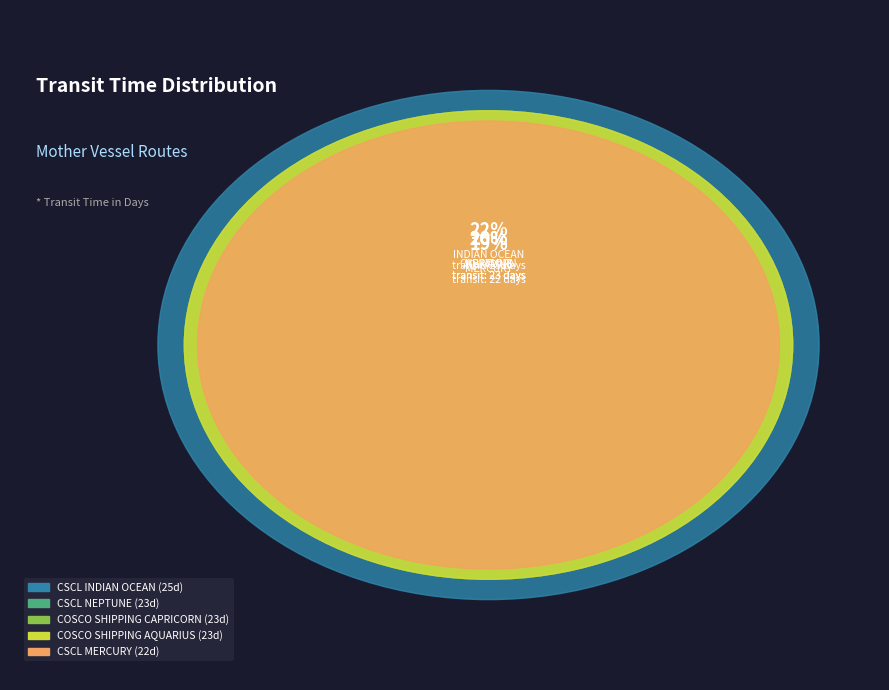

True or false: COSCO SHIPPING CAPRICORN accounts for 20% of the total.

True